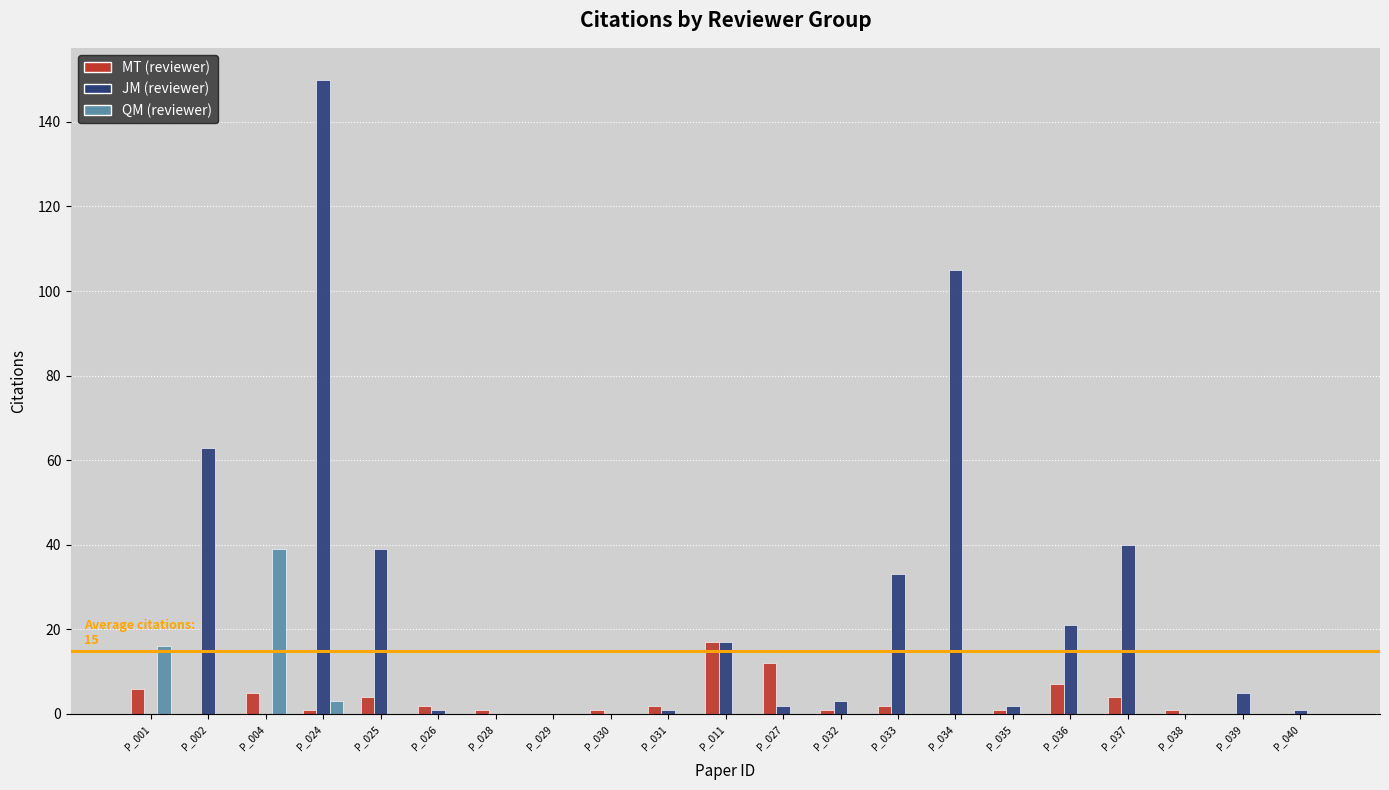

At which category is the sum across all series the highest?

P_024